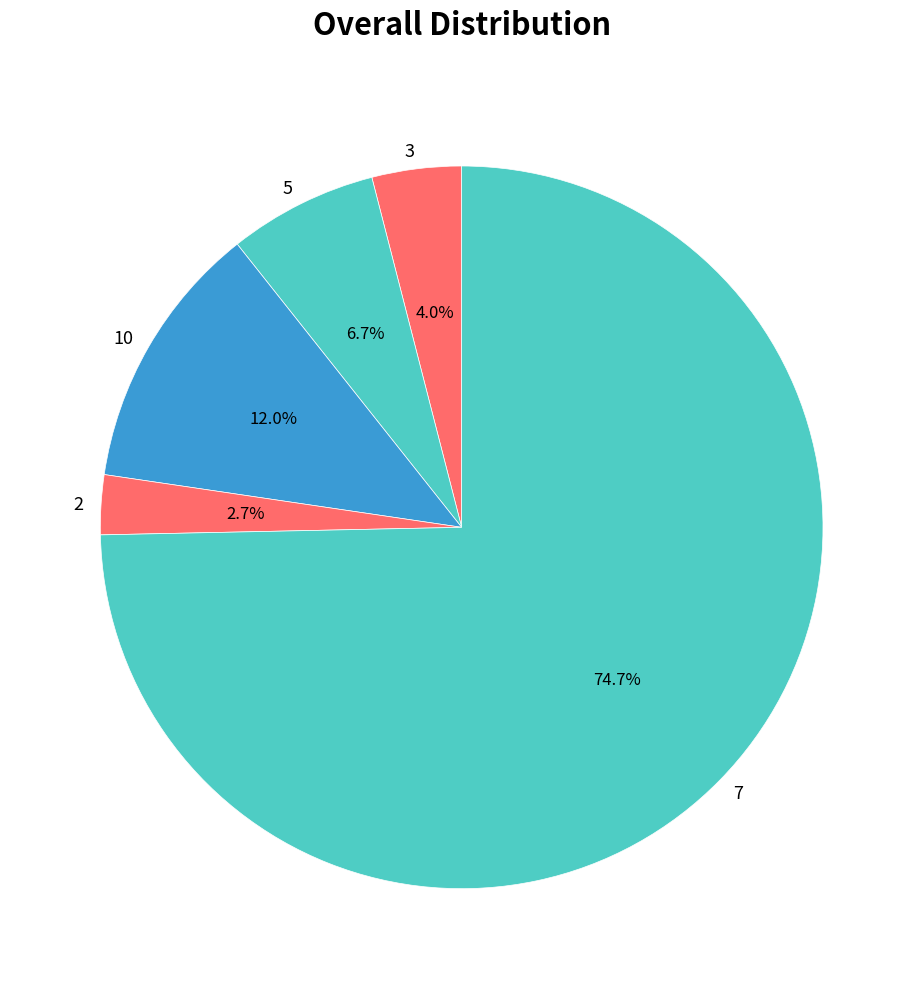

Is there a majority slice in this chart?

Yes